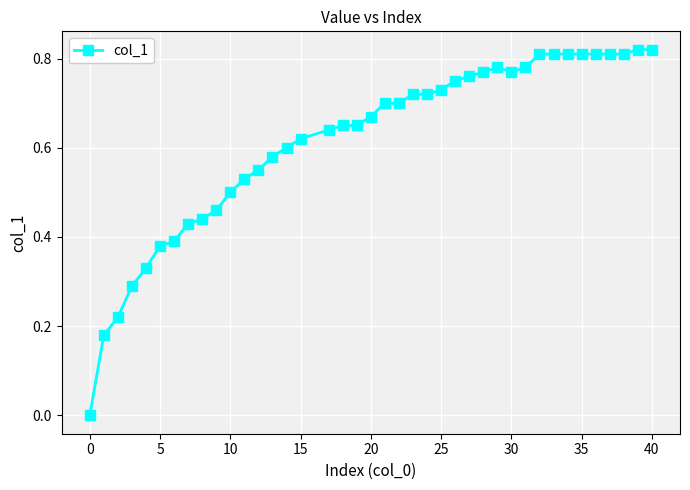

Does the chart have visible grid lines?

Yes